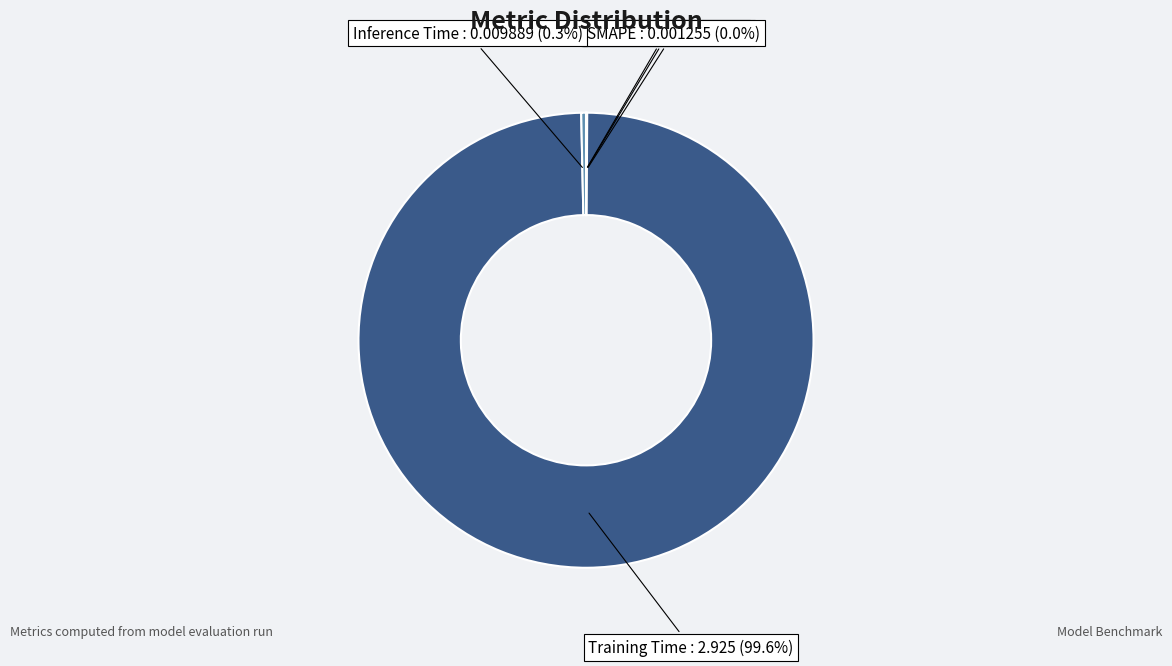

Which slice is the largest?

Training Time